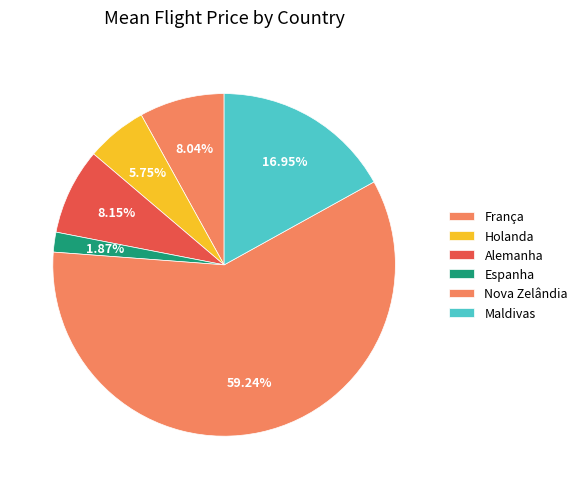

What percentage is the Holanda slice, to the nearest percent?

6%